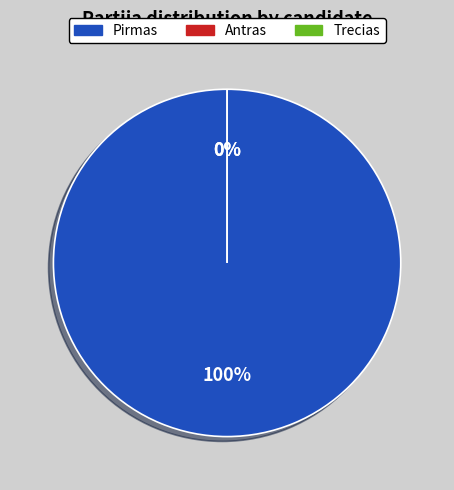

To the nearest percent, what is the difference between the largest and smallest slice percentages?

100%